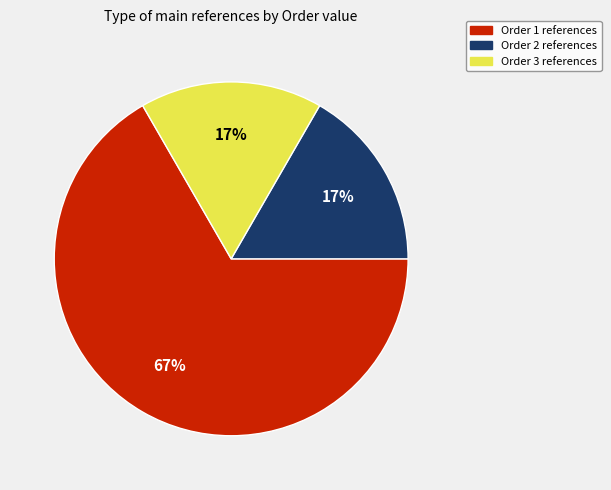

How many segments does this pie chart have?

3